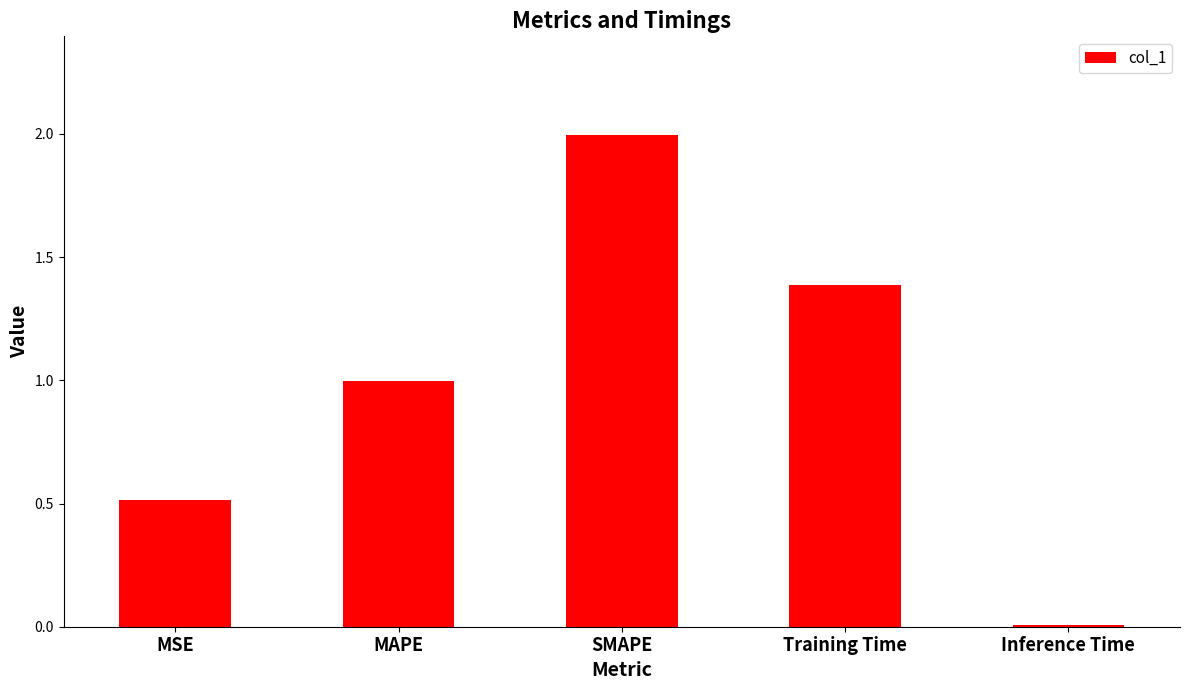

Rank the categories by value from highest to lowest.

SMAPE, Training Time, MAPE, MSE, Inference Time